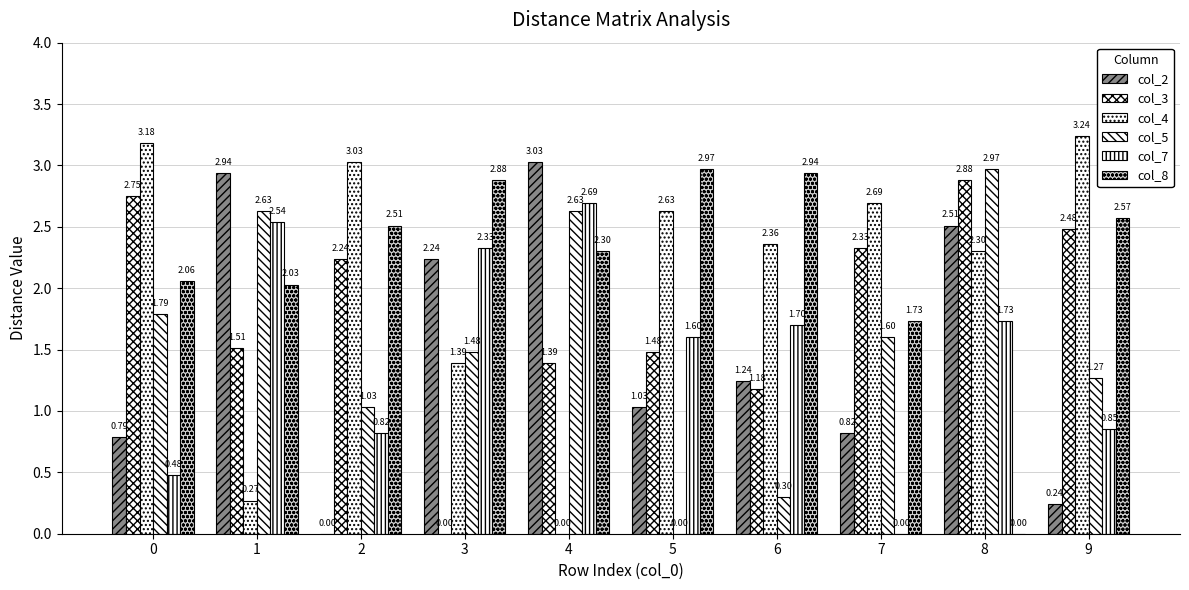

At how many categories does at least one series exceed 1?

10